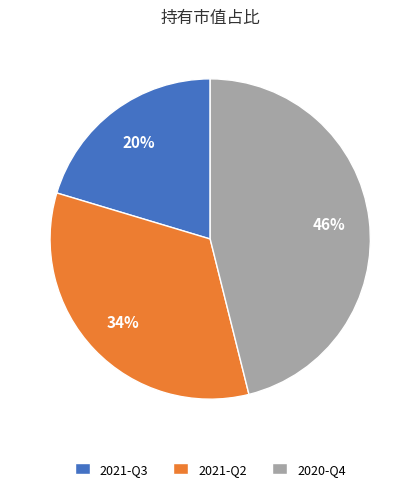

Does 2021-Q2 represent more than half of the total?

No